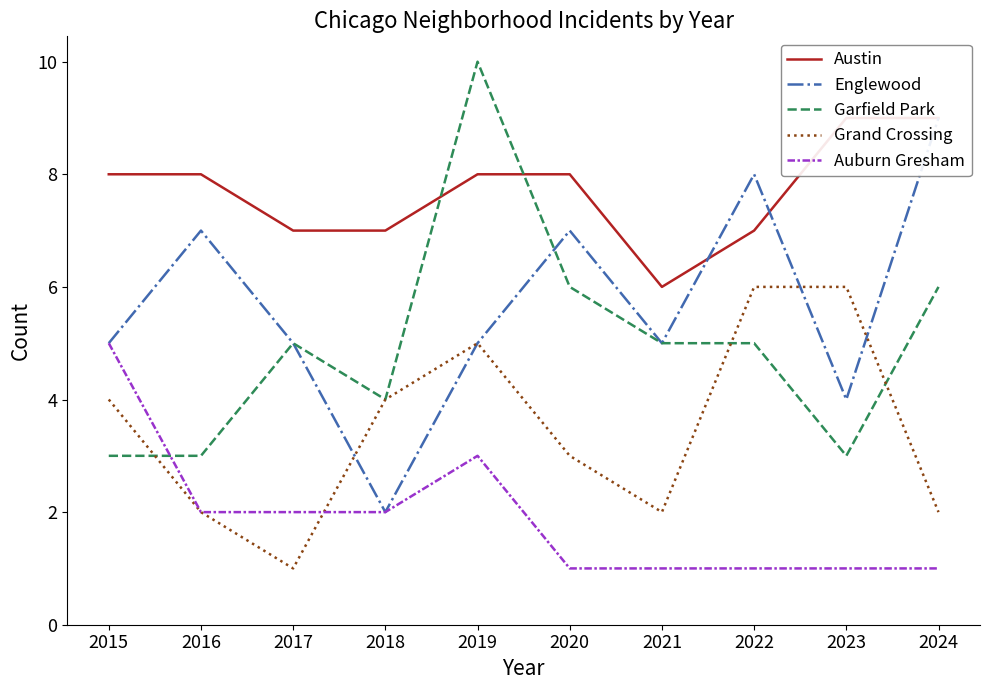

Reading right to left, transcribe all the data shown in this chart.

Austin: 9	9	7	6	8	8	7	7	8	8
Englewood: 9	4	8	5	7	5	2	5	7	5
Garfield Park: 6	3	5	5	6	10	4	5	3	3
Grand Crossing: 2	6	6	2	3	5	4	1	2	4
Auburn Gresham: 1	1	1	1	1	3	2	2	2	5